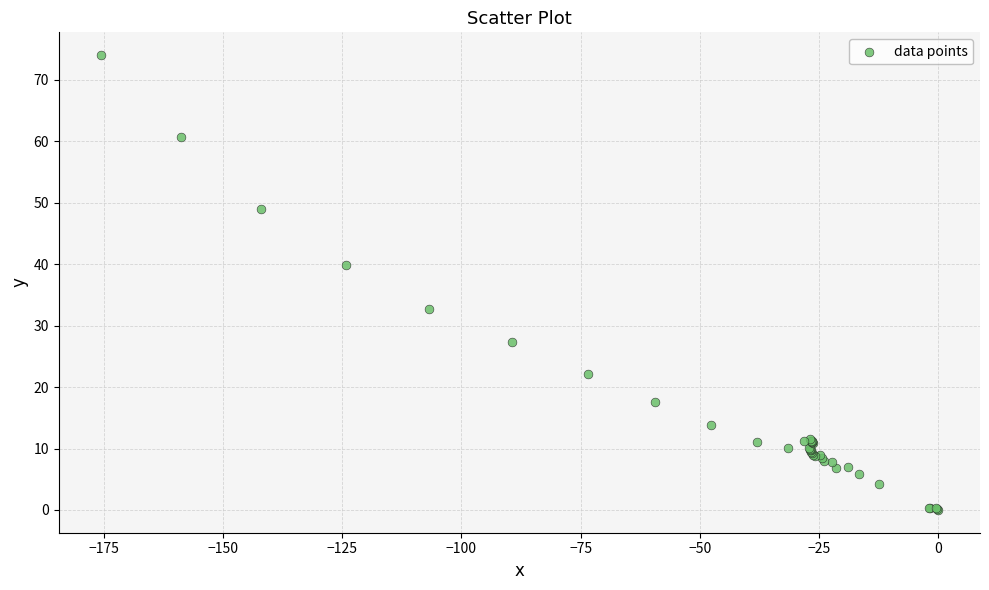

What Y value in the scatter plot is closest to 37?

39.8